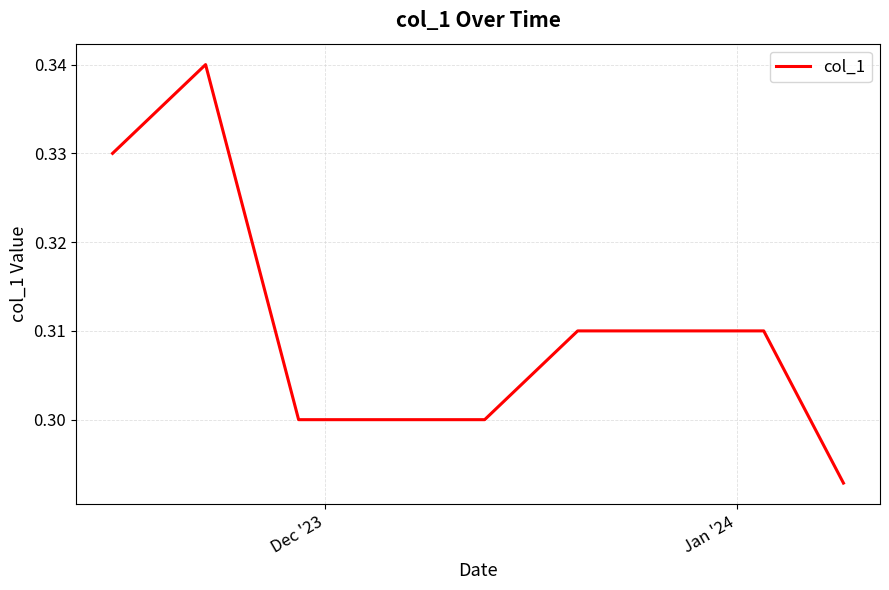

Reading left to right, transcribe all the data shown in this chart.

0.3	0.3	0.3	0.3	0.3	0.3	0.3	0.3	0.3	0.3	0.3	0.3	0.3	0.3	0.3	0.3	0.3	0.3	0.3	0.3	0.3	0.3	0.3	0.3	0.3	0.3	0.3	0.3	0.3	0.3	0.3	0.3	0.3	0.3	0.3	0.3	0.3	0.3	0.3	0.3